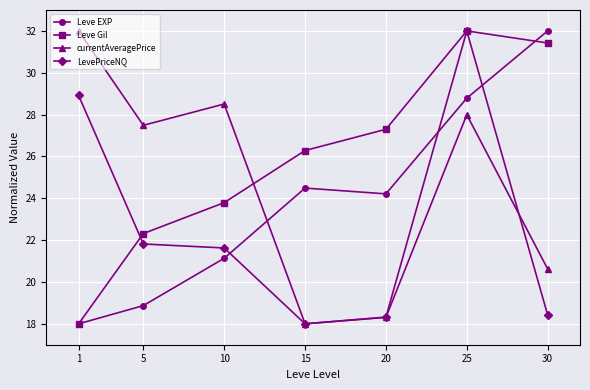

How many interior local peaks does the Leve EXP series have?

1